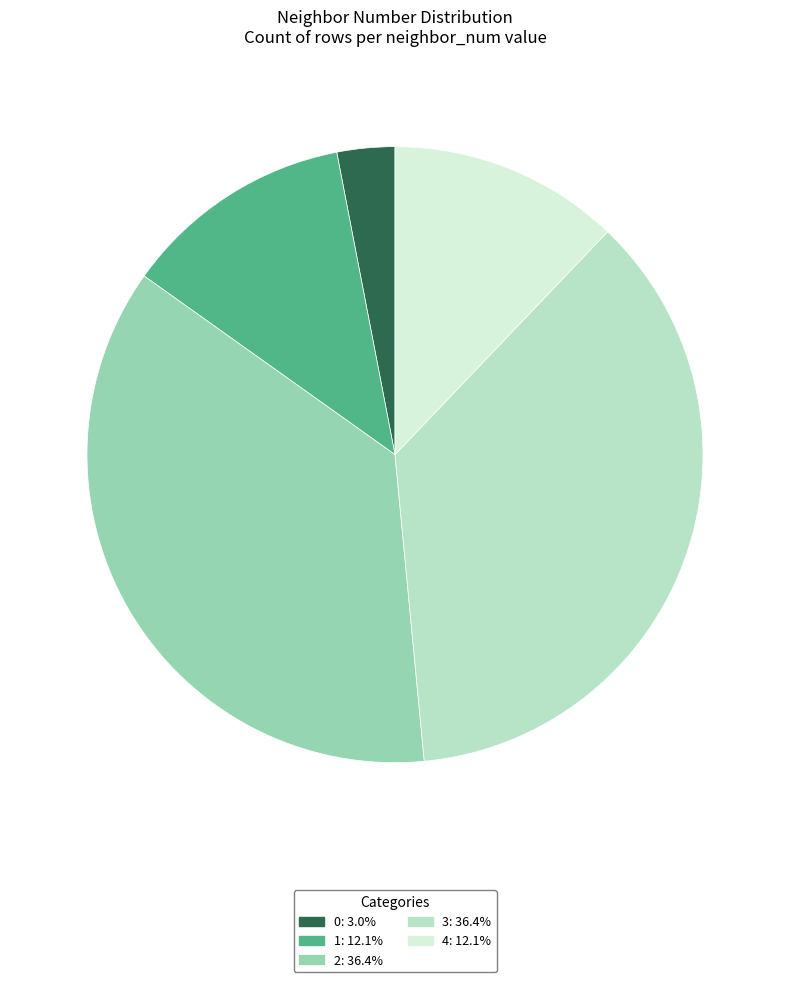

The 4 slice represents 19% of the pie. True or false?

False